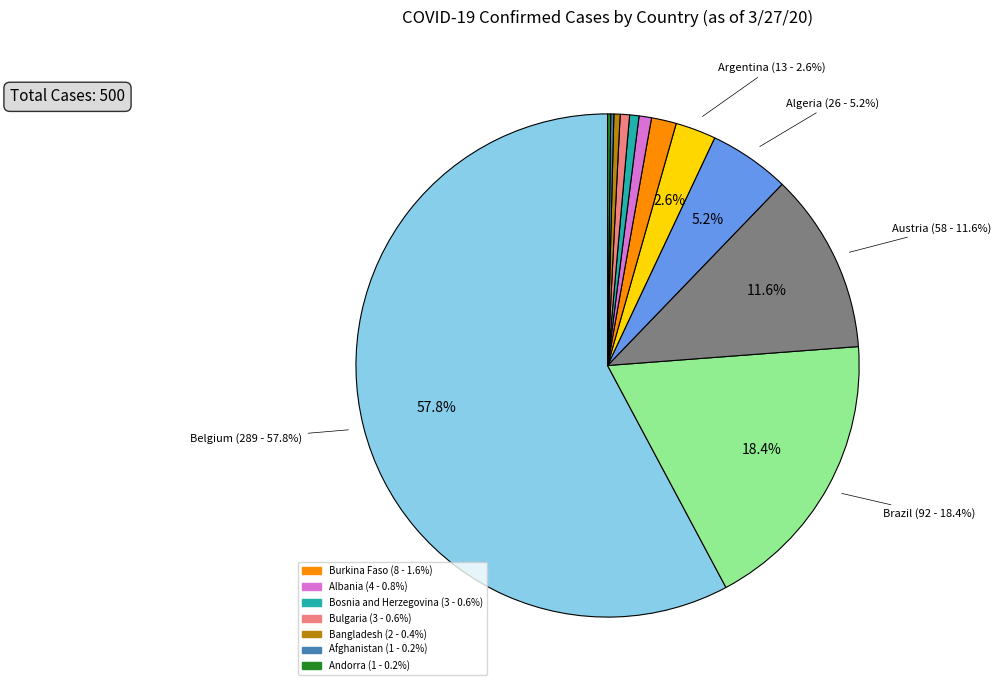

Is there any slice that represents more than half of the pie?

Yes